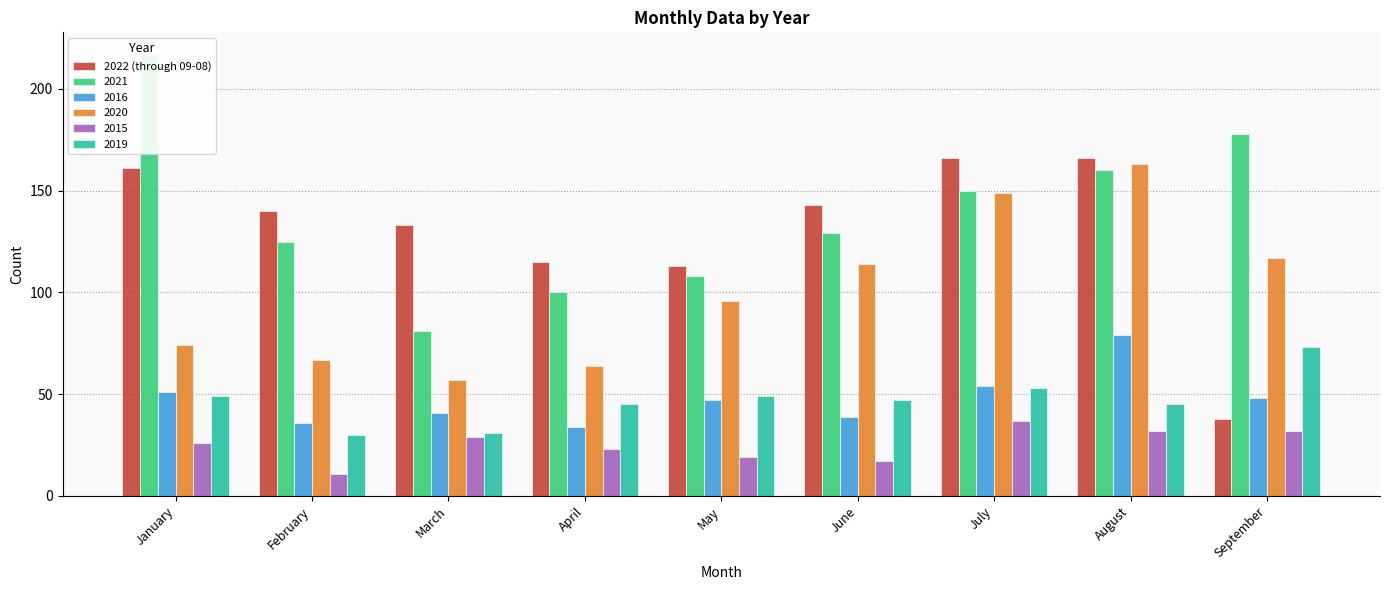

List the labels in order of value, smallest first.

September, May, April, March, February, June, January, July, August